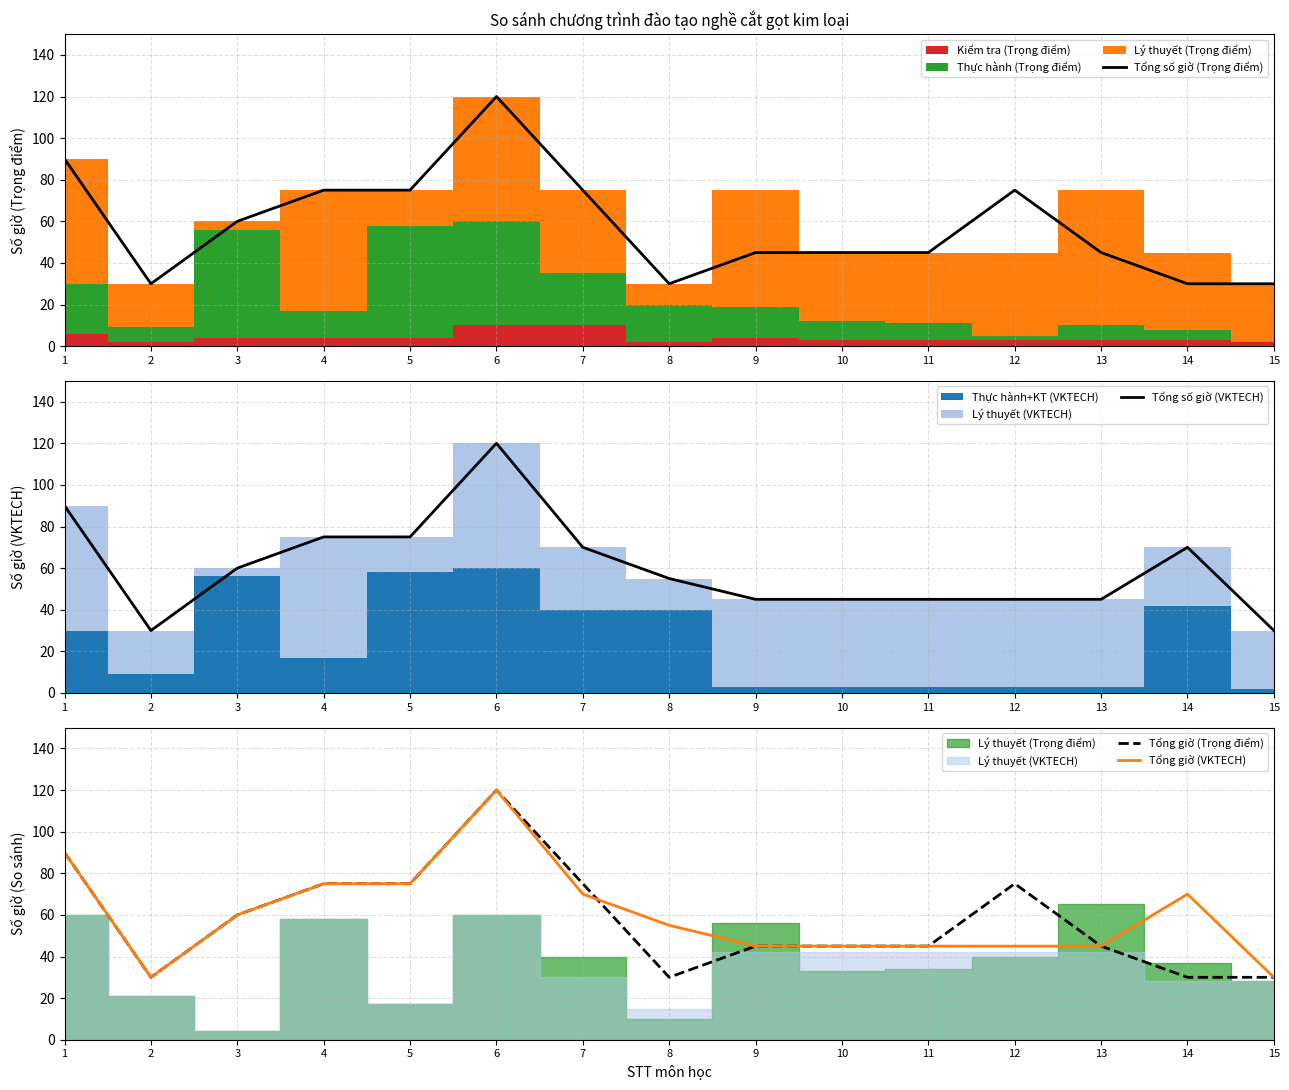

Which category has the lowest value in the Tổng số giờ (Trọng điểm) series?

2